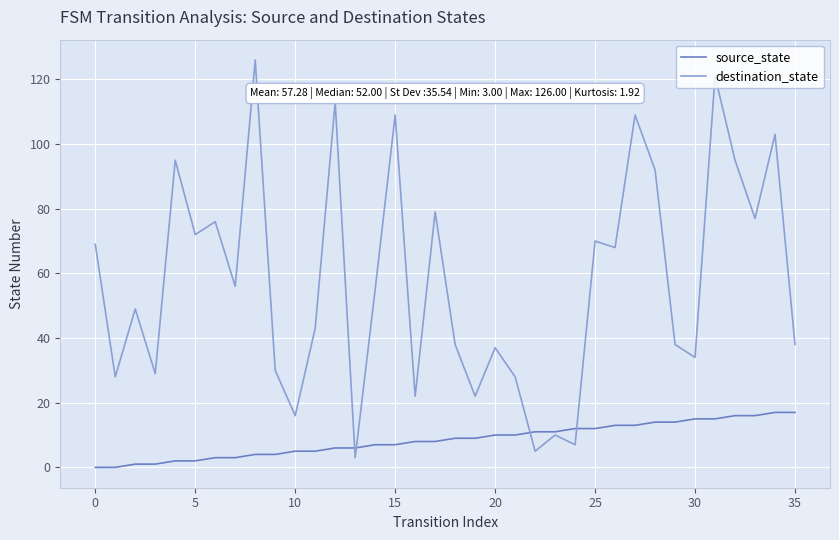

Reading left to right, extract all data points from this chart.

source_state: 0	0	1	1	2	2	3	3	4	4	5	5	6	6	7	7	8	8	9	9	10	10	11	11	12	12	13	13	14	14	15	15	16	16	17	17
destination_state: 69	28	49	29	95	72	76	56	126	30	16	43	113	3	55	109	22	79	38	22	37	28	5	10	7	70	68	109	92	38	34	121	95	77	103	38